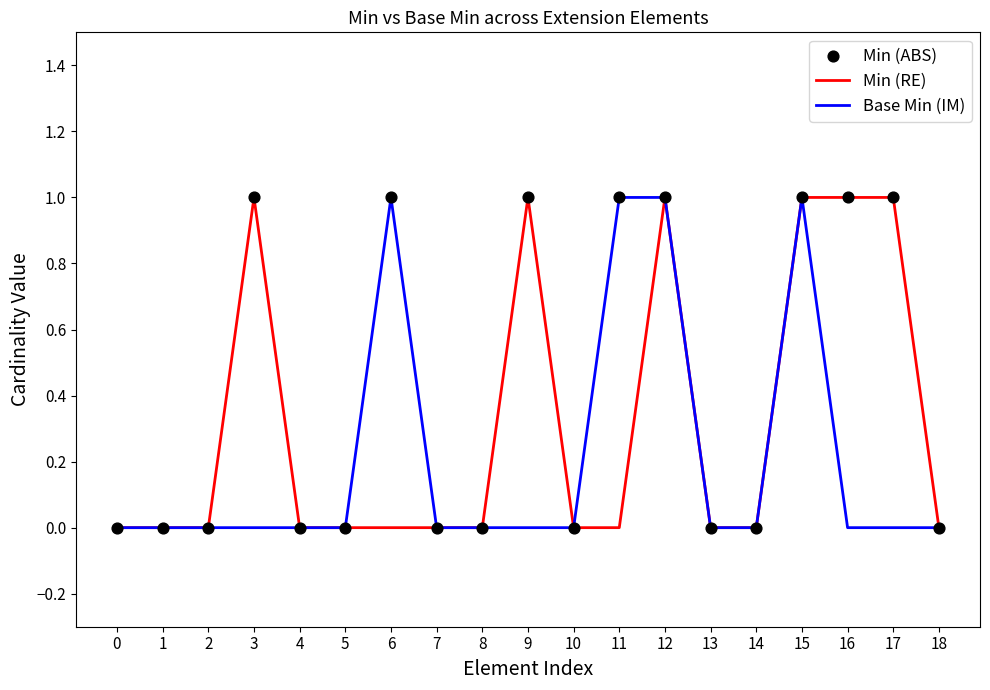

What is the total value across all series at 15?

2